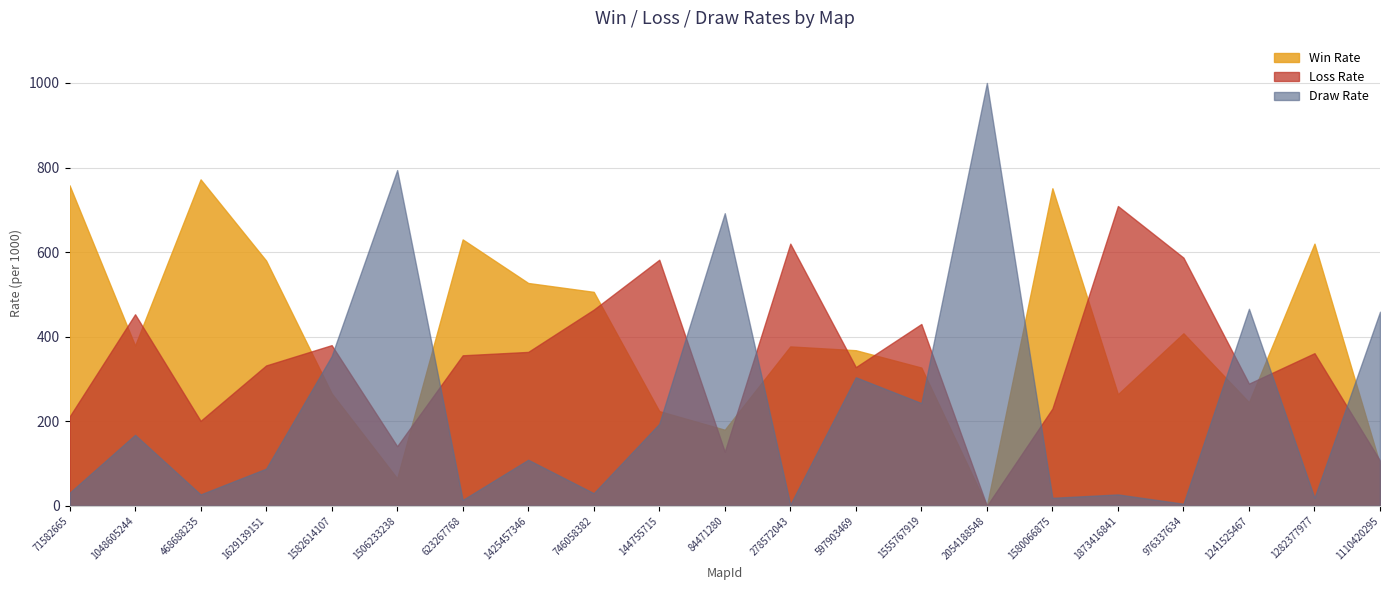

How many values in the Loss Rate series are below 356?

10